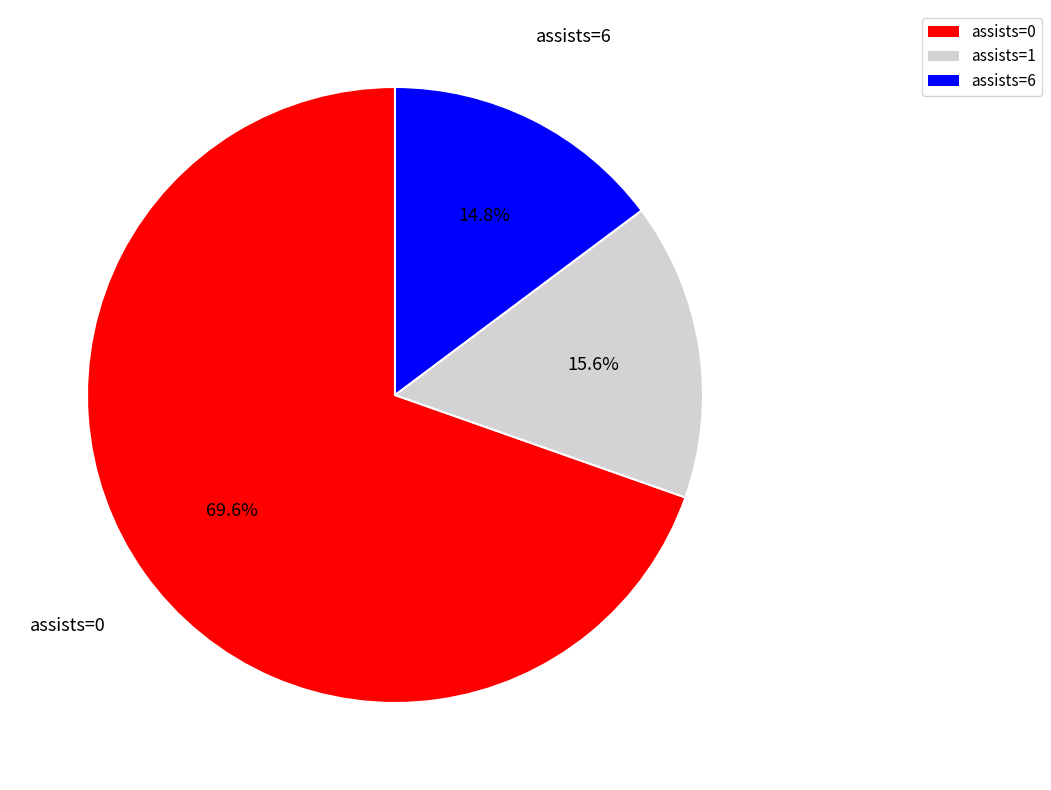

Rank the categories by value from highest to lowest.

assists=0, assists=1, assists=6